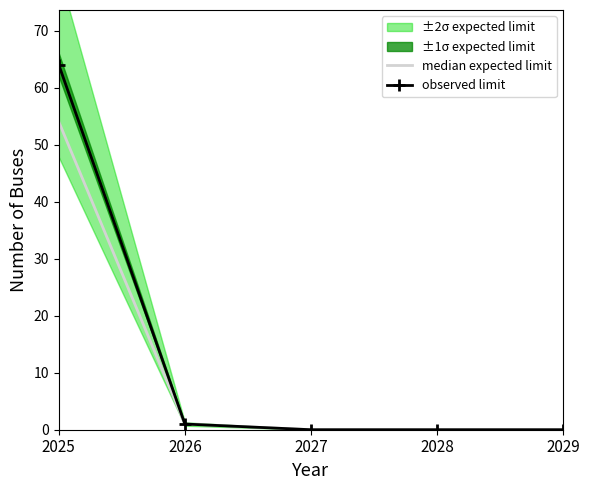

At how many categories does at least one series exceed 60?

1